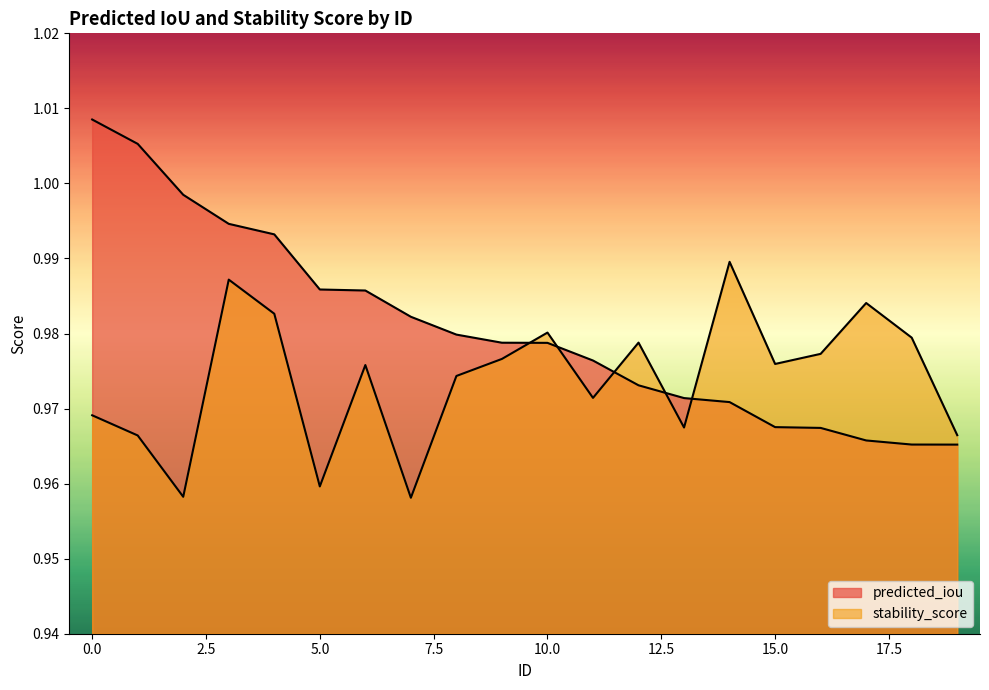

What is the maximum value for predicted_iou?

1.0